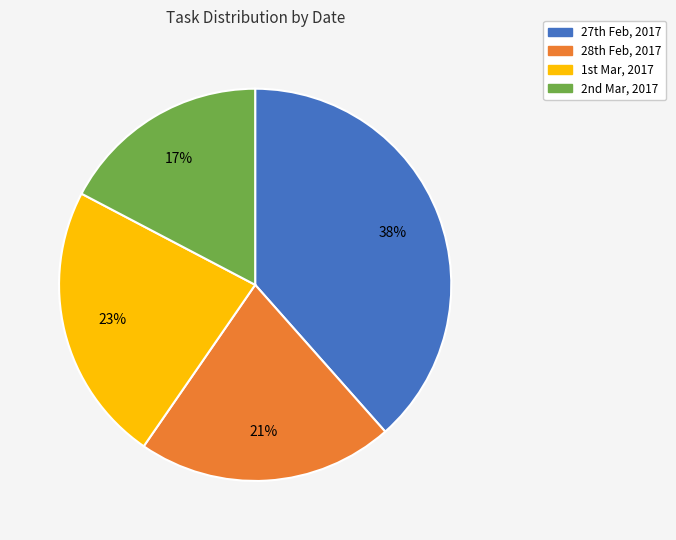

To the nearest percent, what is the average slice percentage?

25%